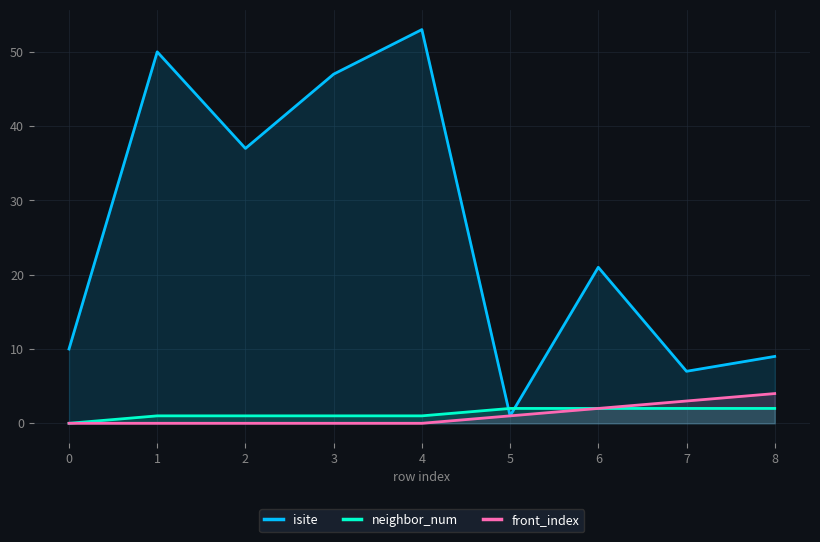

The isite series shows 7 at 7. True or false?

True